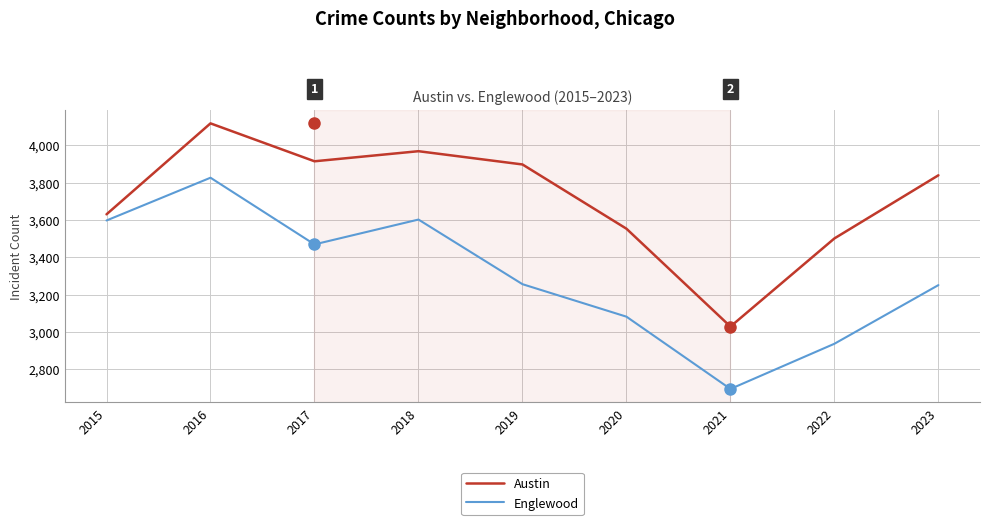

True or false: Englewood and Austin cross at least once.

False